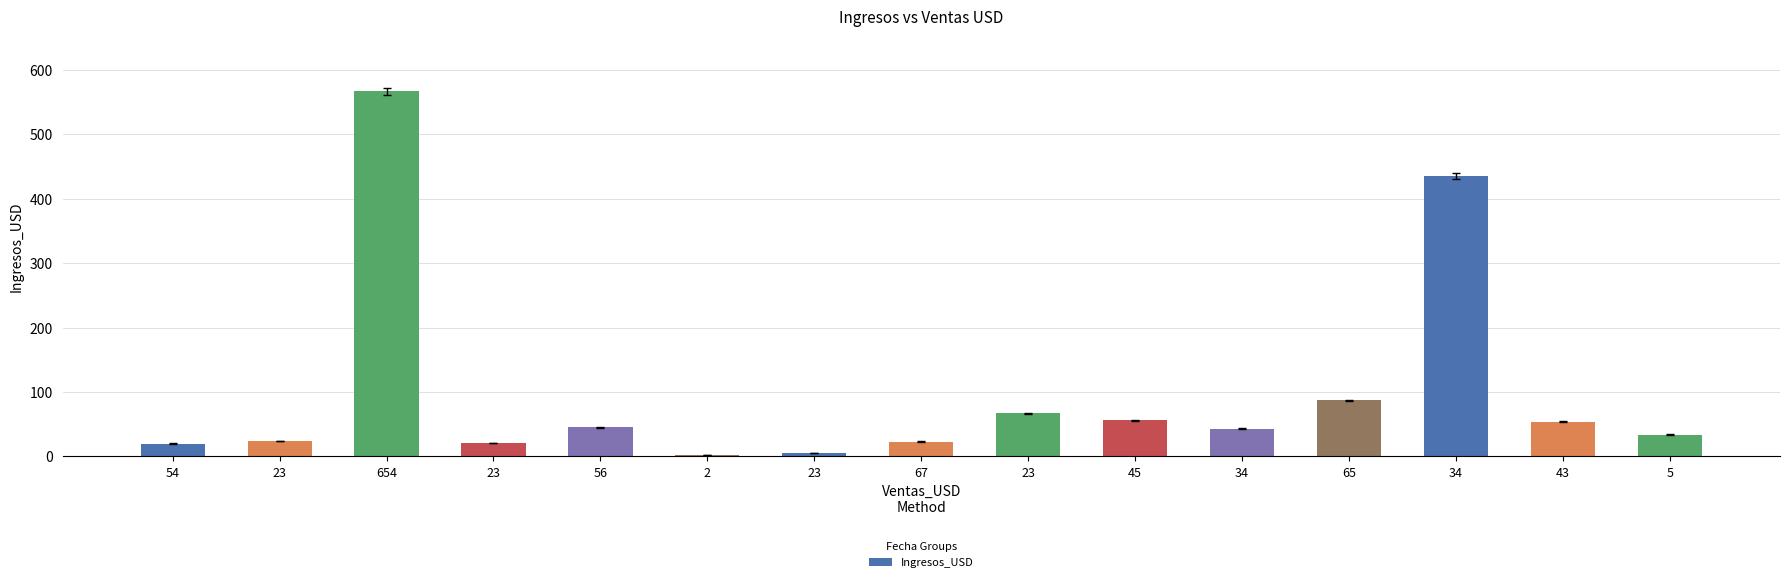

At which label does the data first exceed 43?

654